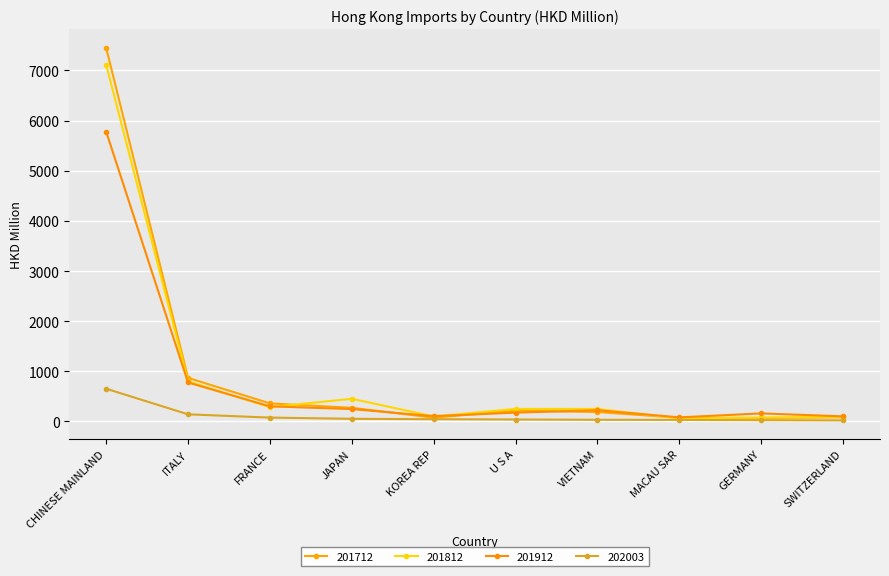

Where is the first local maximum for 201812?

JAPAN